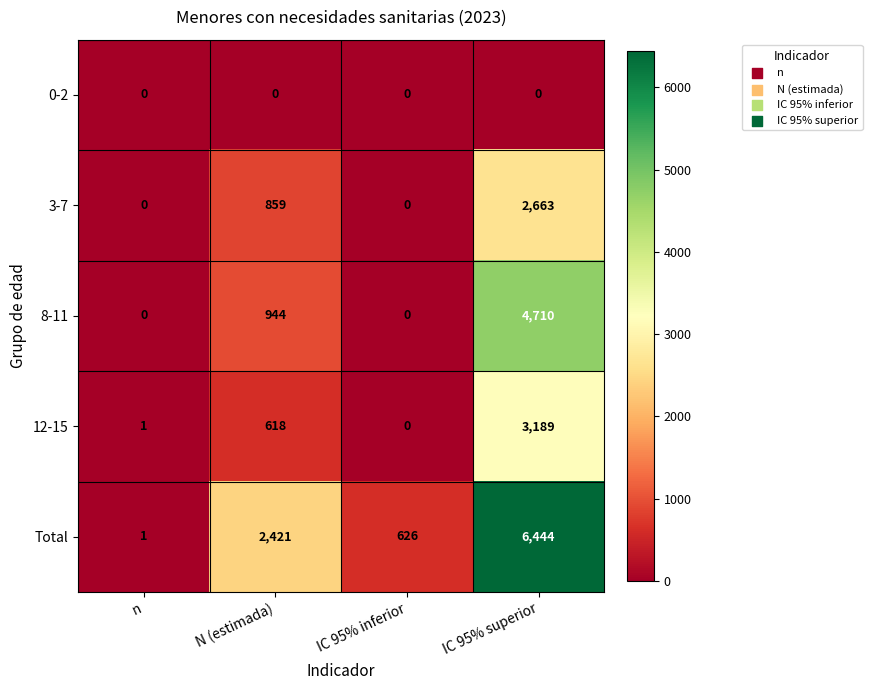

Reading left to right, list all the values displayed in this chart.

0-2: n=0	N (estimada)=0	IC 95% inferior=0	IC 95% superior=0
3-7: n=0	N (estimada)=859	IC 95% inferior=0	IC 95% superior=2663
8-11: n=0	N (estimada)=944	IC 95% inferior=0	IC 95% superior=4710
12-15: n=1	N (estimada)=618	IC 95% inferior=0	IC 95% superior=3189
Total: n=1	N (estimada)=2421	IC 95% inferior=626	IC 95% superior=6444